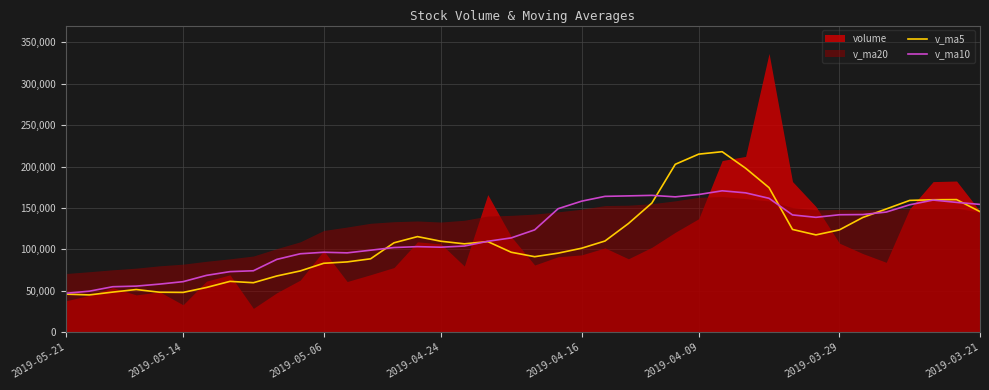

What is the average value of the v_ma5 series?

111970.7